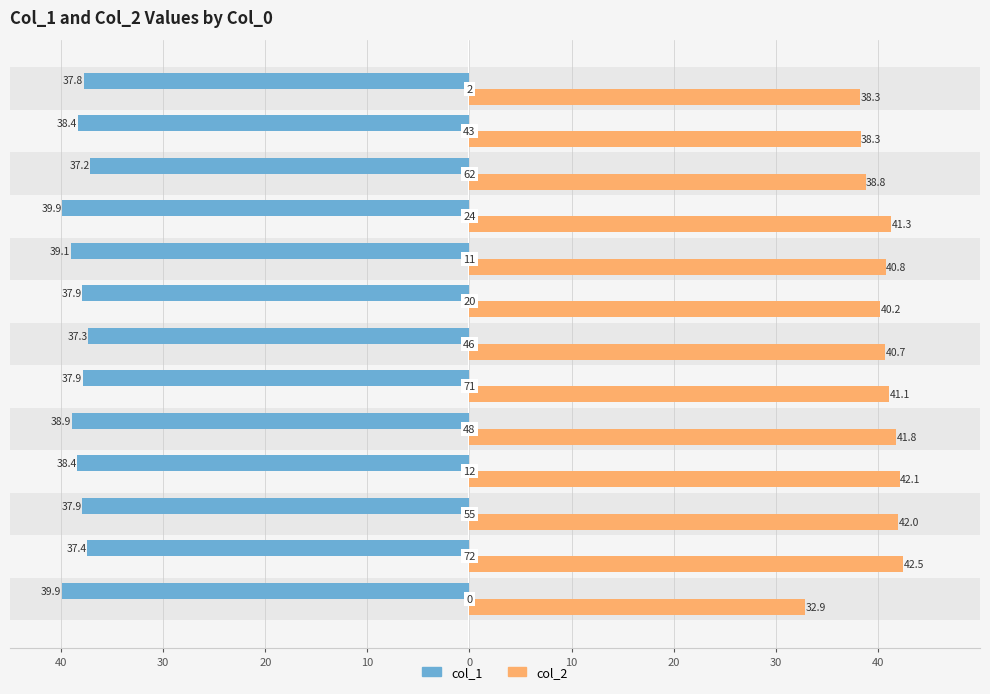

Which series has the widest spread of values?

col_2